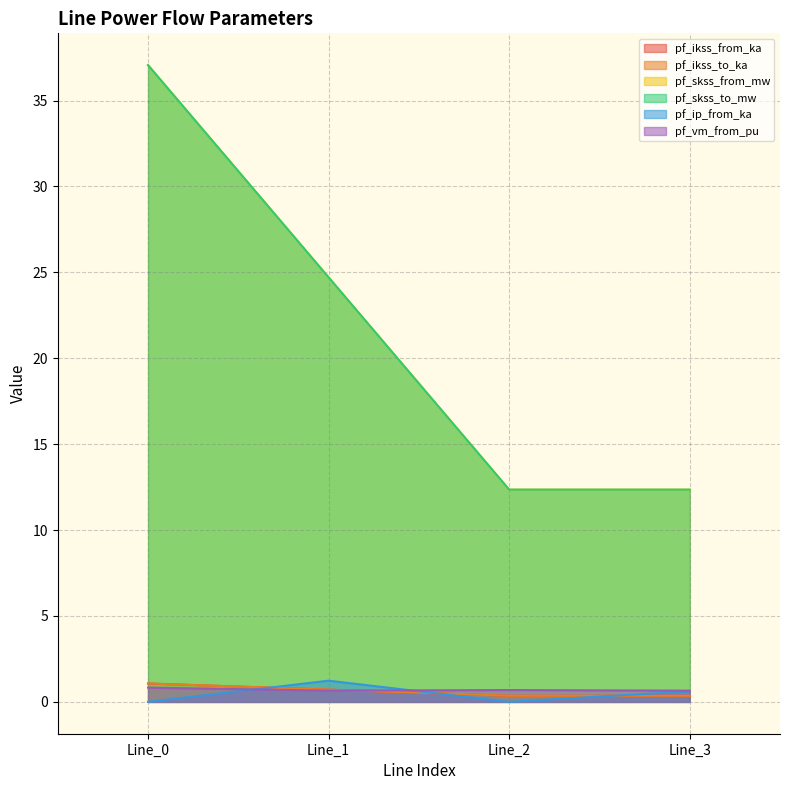

Does the chart have visible grid lines?

Yes